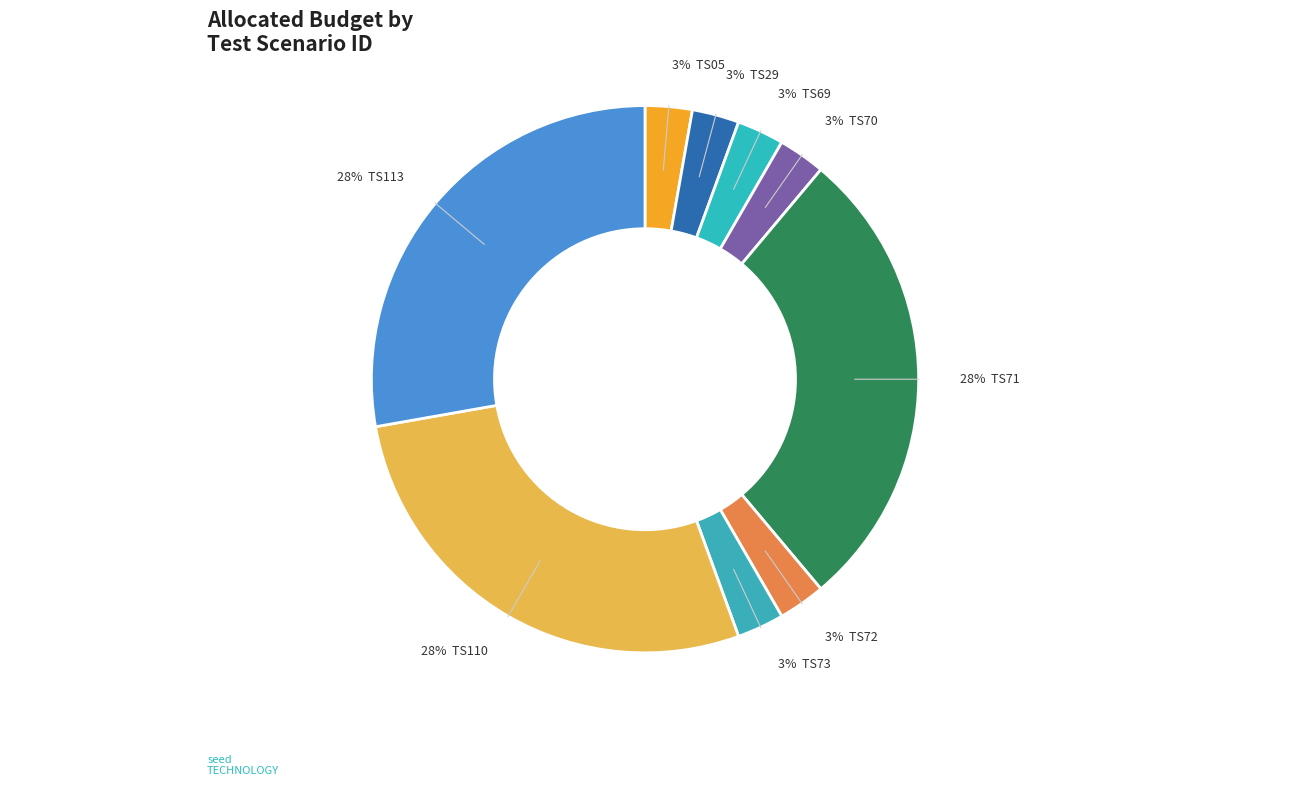

How many segments does this pie chart have?

9